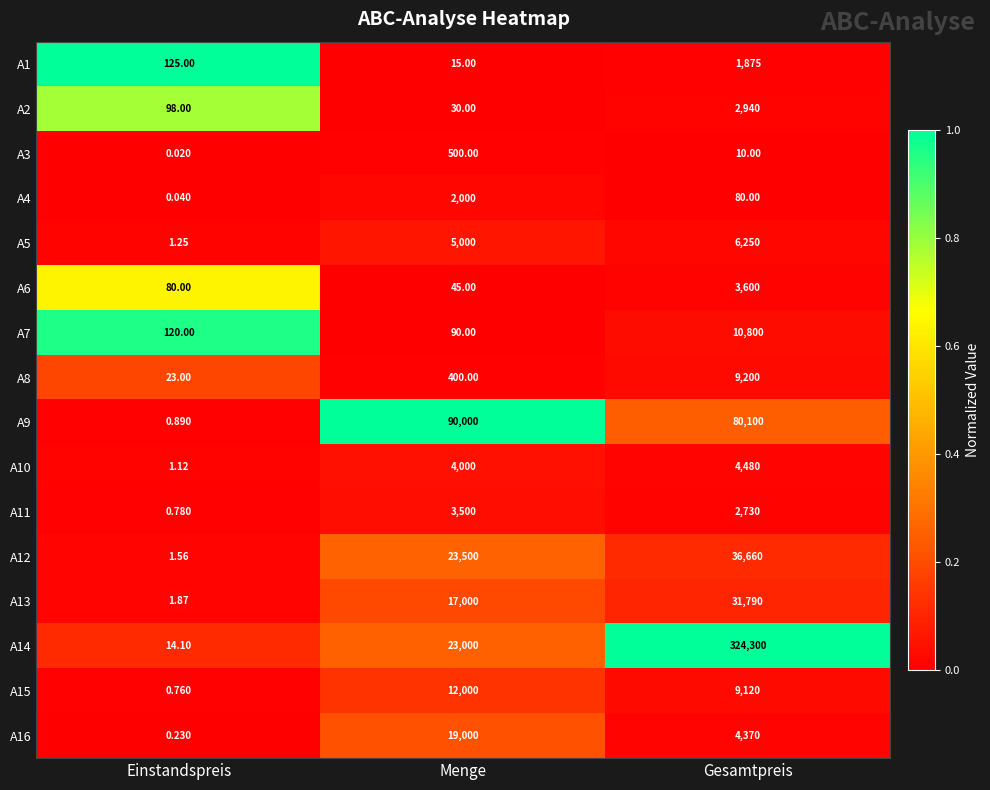

At which category does the chart reach its minimum across all series?

Einstandspreis